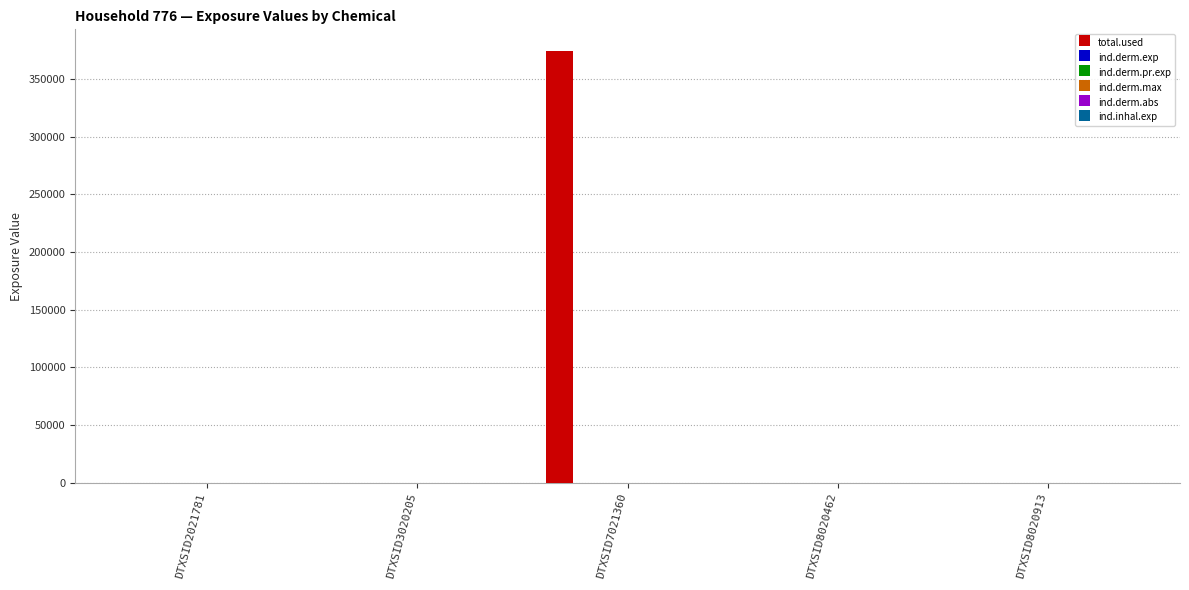

True or false: total.used has a value of 252691.5 at DTXSID8020462.

False